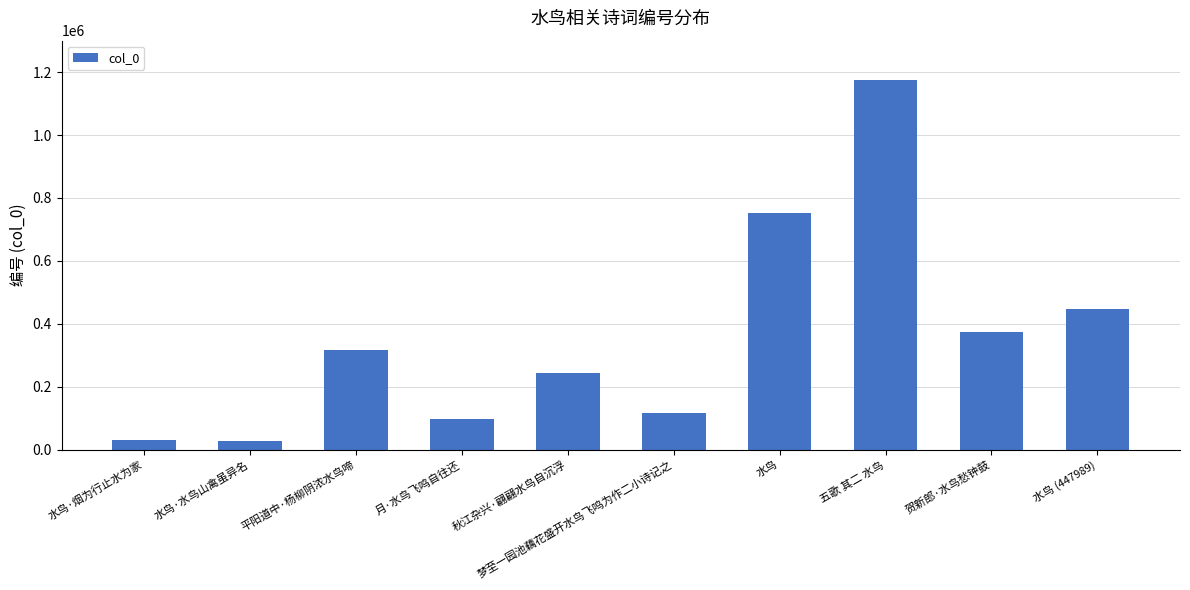

How many values are below 315482?

5